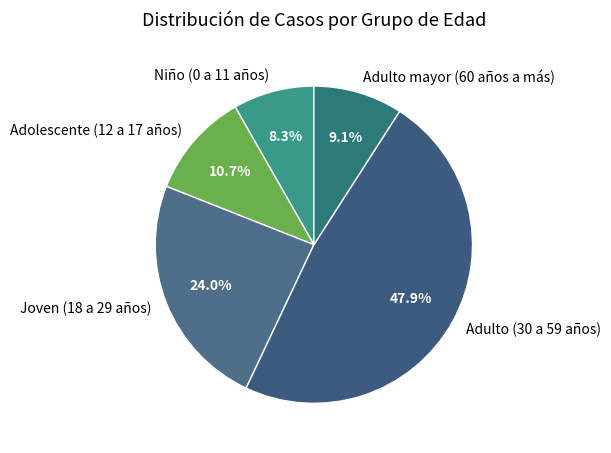

Is it true that Adolescente (12 a 17 años) is 11% of the pie?

True